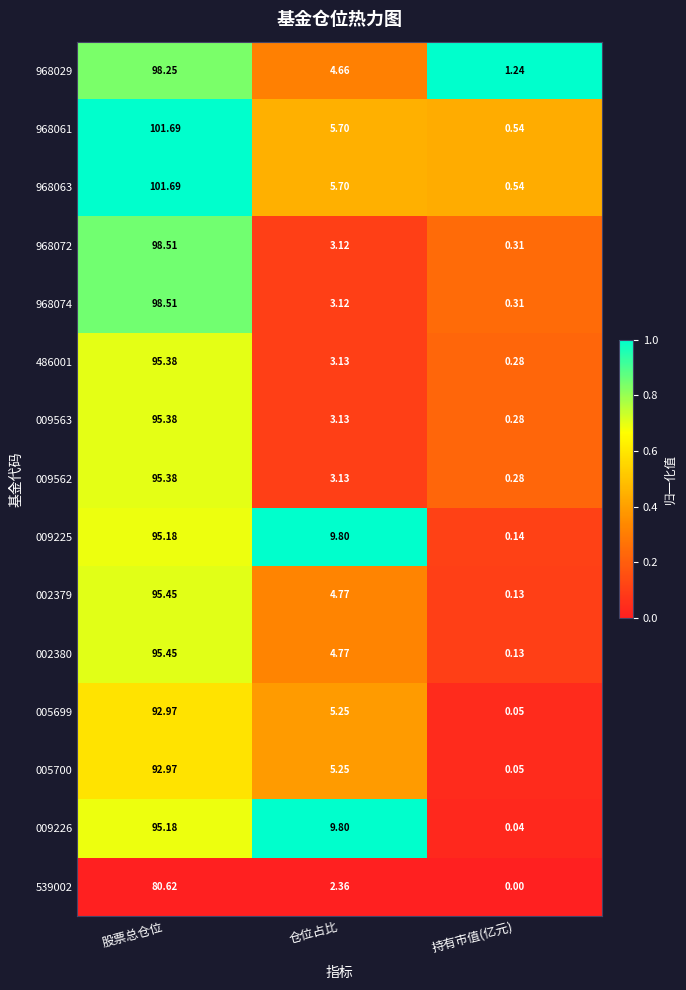

At which category is the sum across all series the highest?

股票总仓位